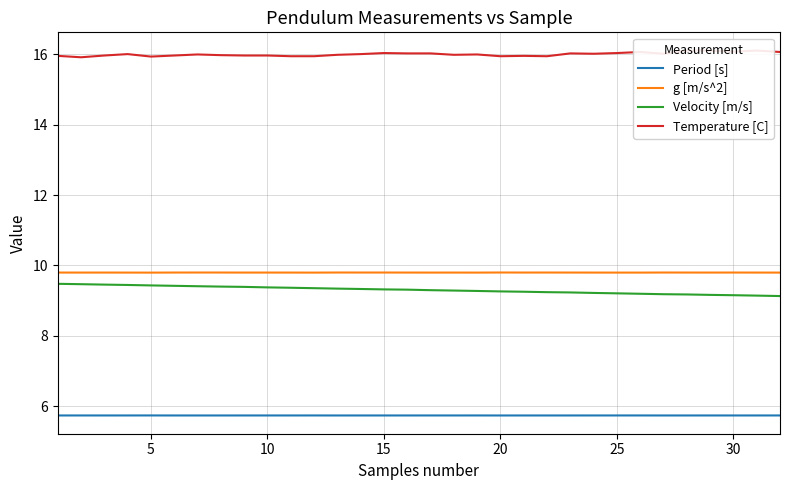

True or false: Period [s] and g [m/s^2] intersect in this chart.

False